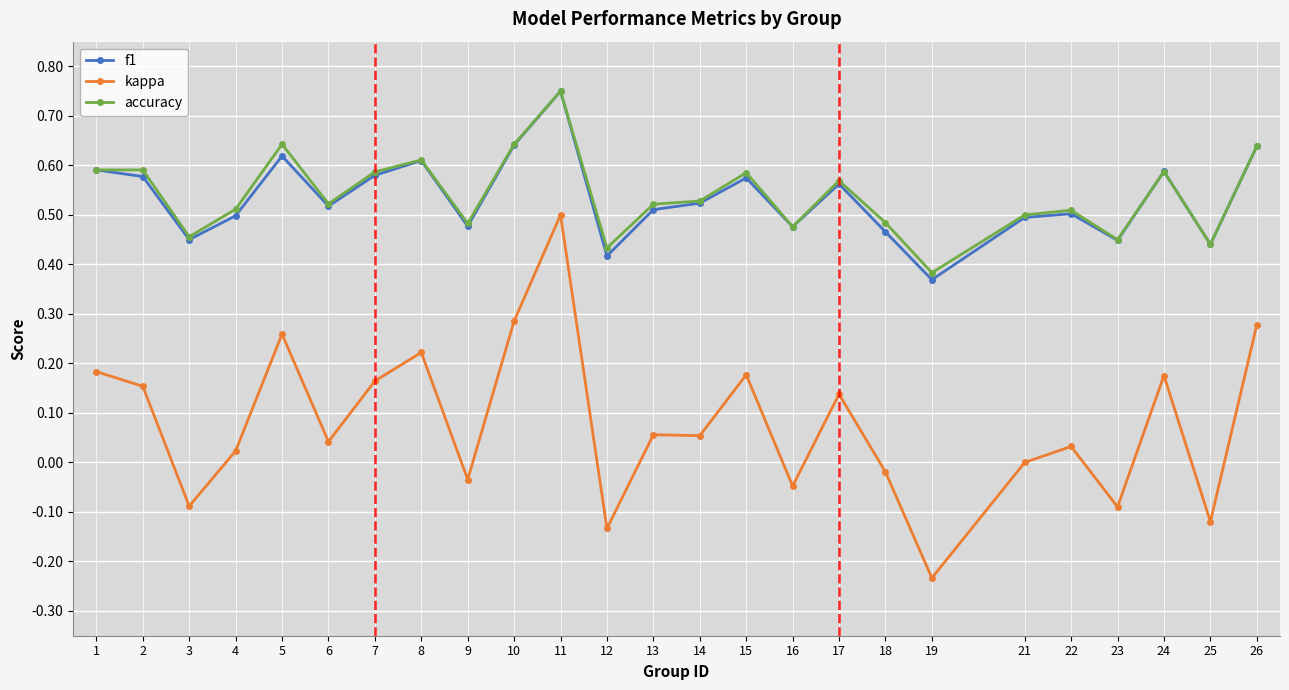

Count the number of data series in this chart.

3